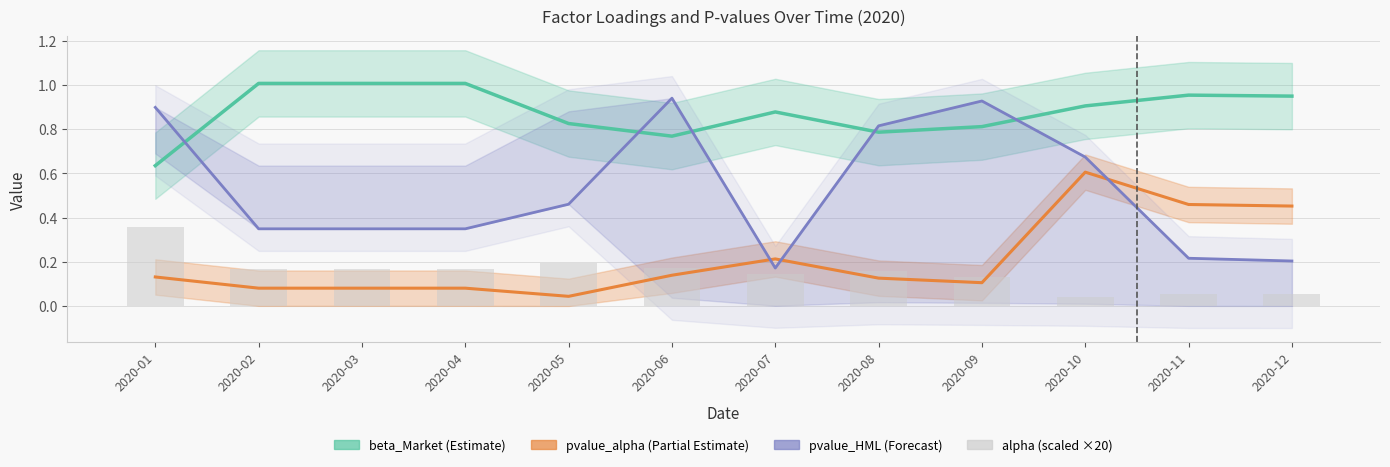

What is the difference between the maximum and second lowest values in the pvalue_alpha (Partial Estimate) series?

0.5